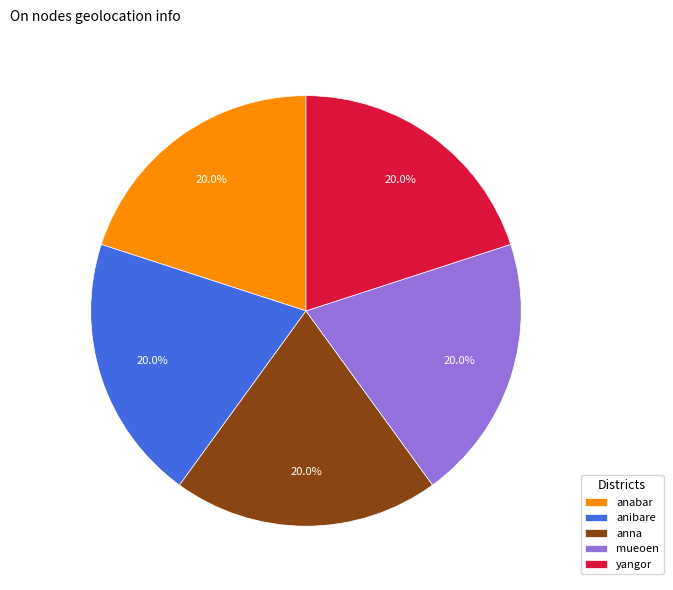

How much of the chart is everything except mueoen?

80.0%